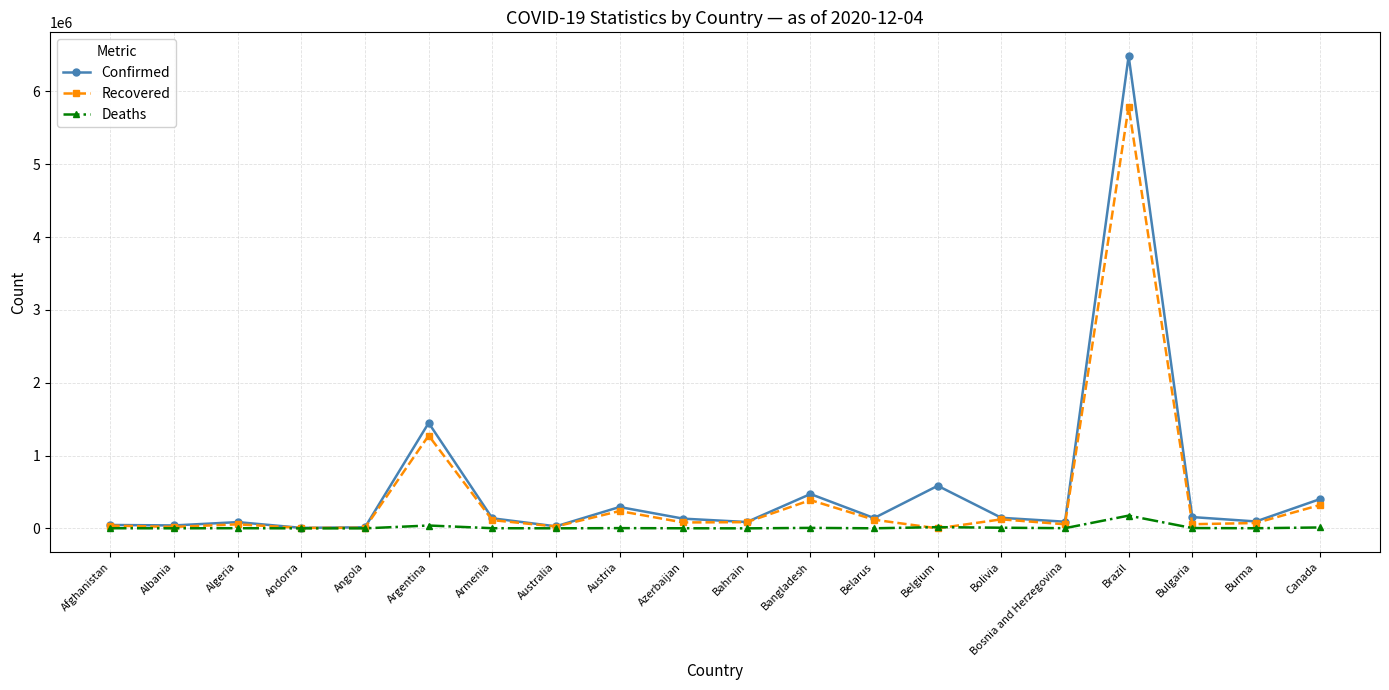

True or false: Deaths has more than 2 interior local peaks.

True